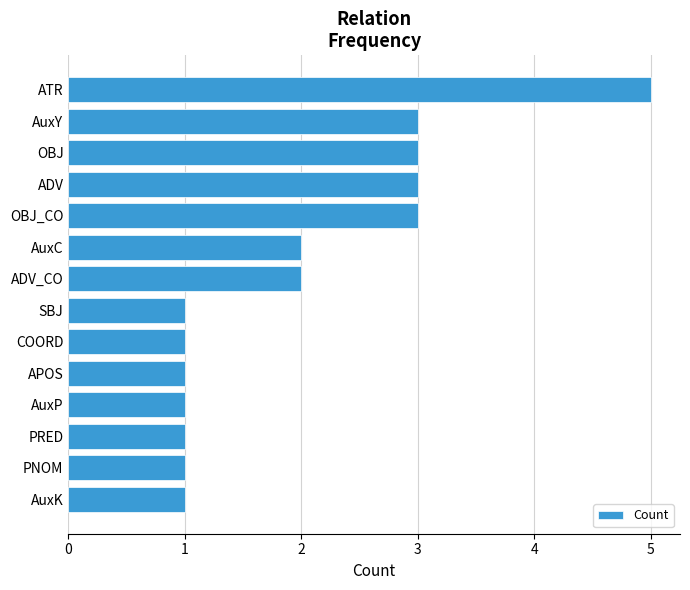

What is the sum of all values?

28